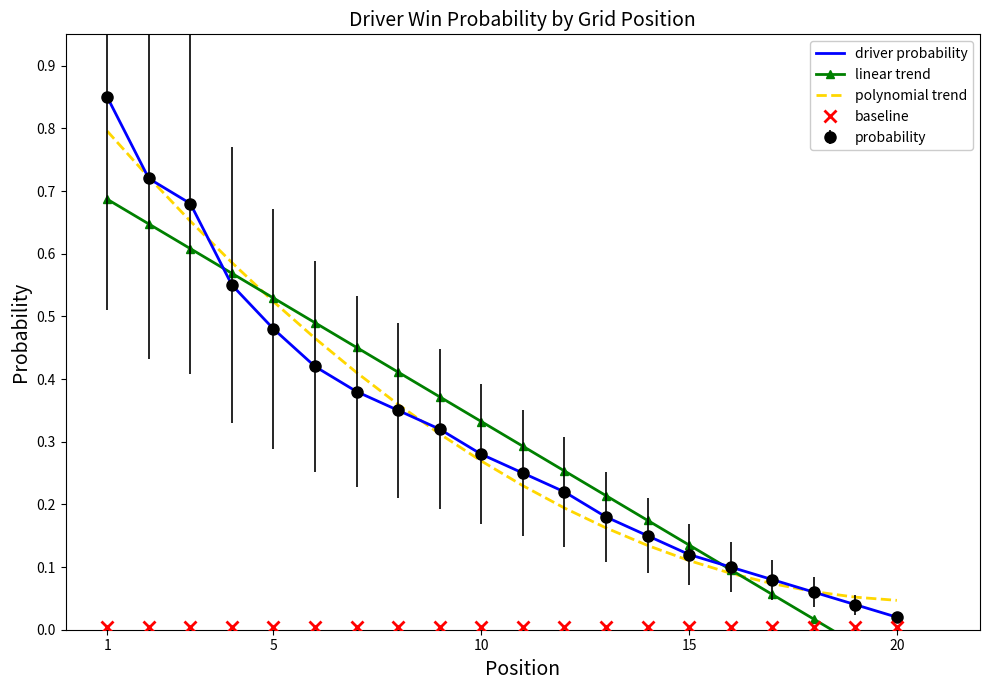

At which label does baseline reach its peak?

1